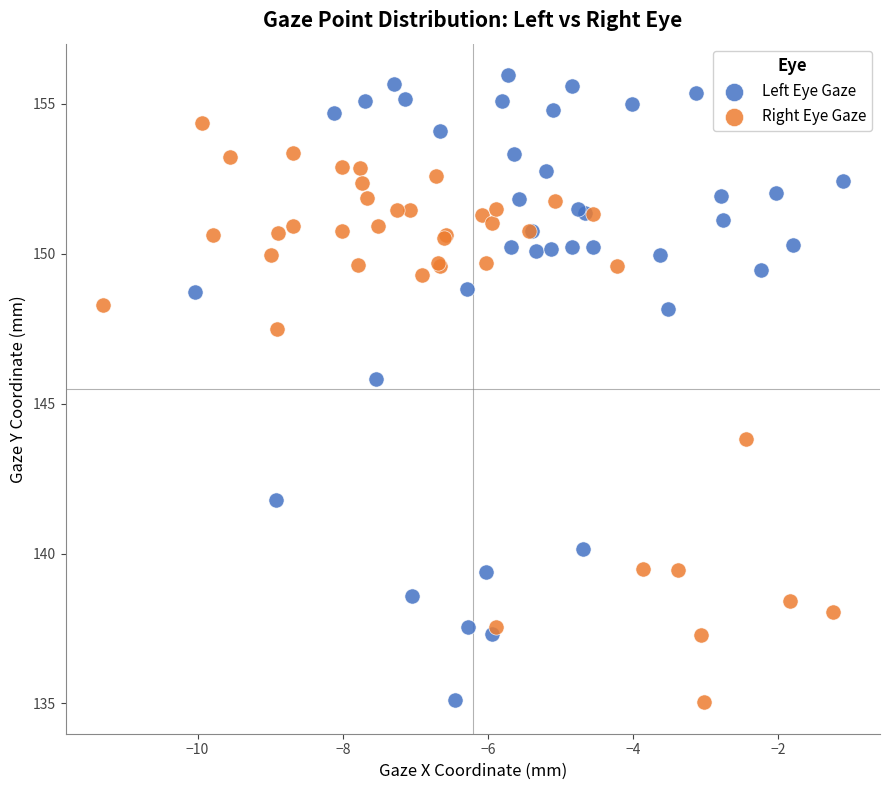

Which series has the largest Y range (max minus min)?

Left Eye Gaze